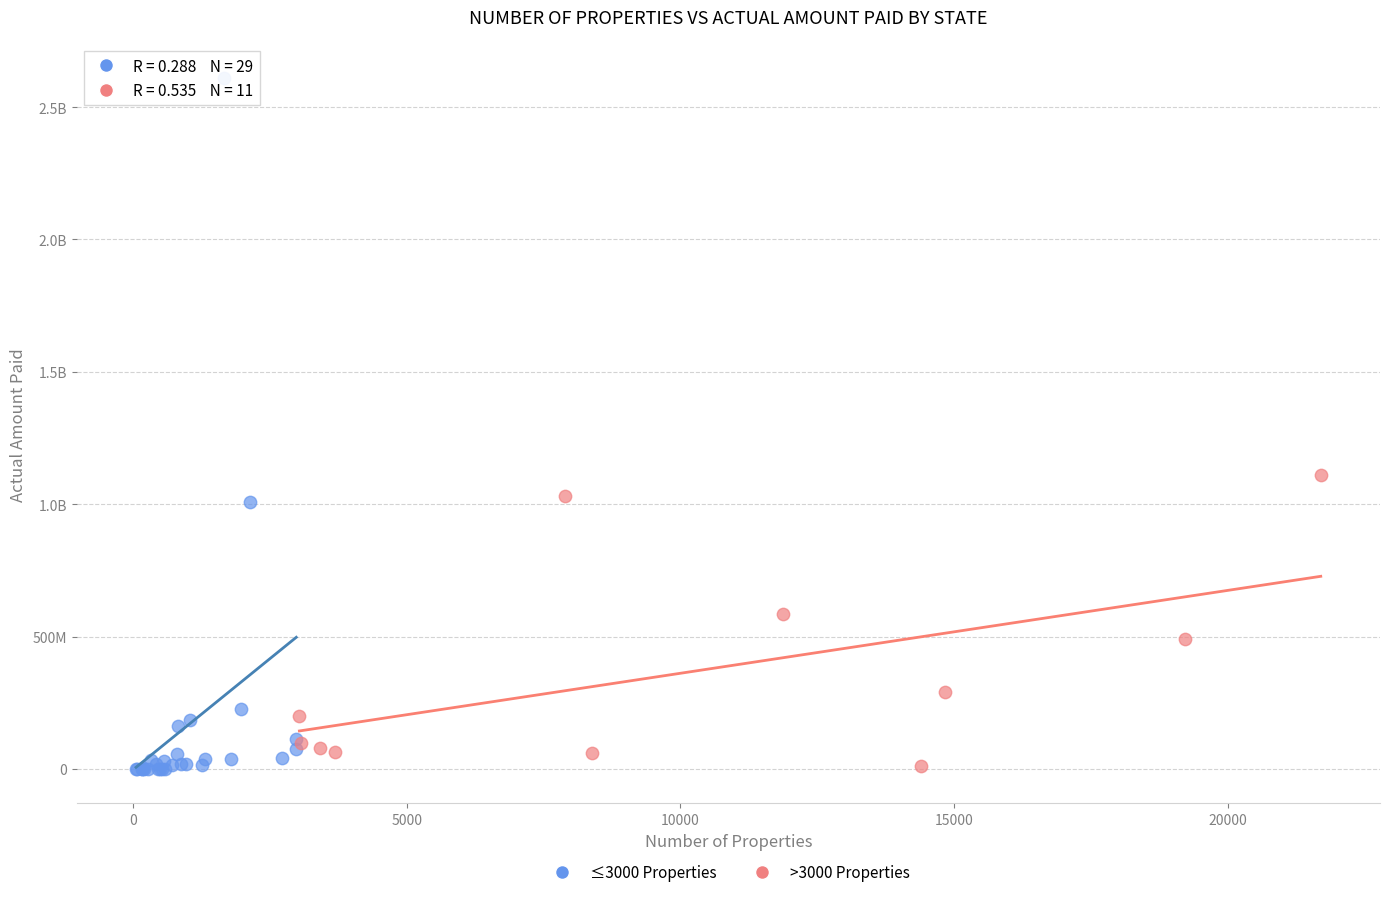

What are all the series names shown in the legend?

≤3000 Properties, >3000 Properties